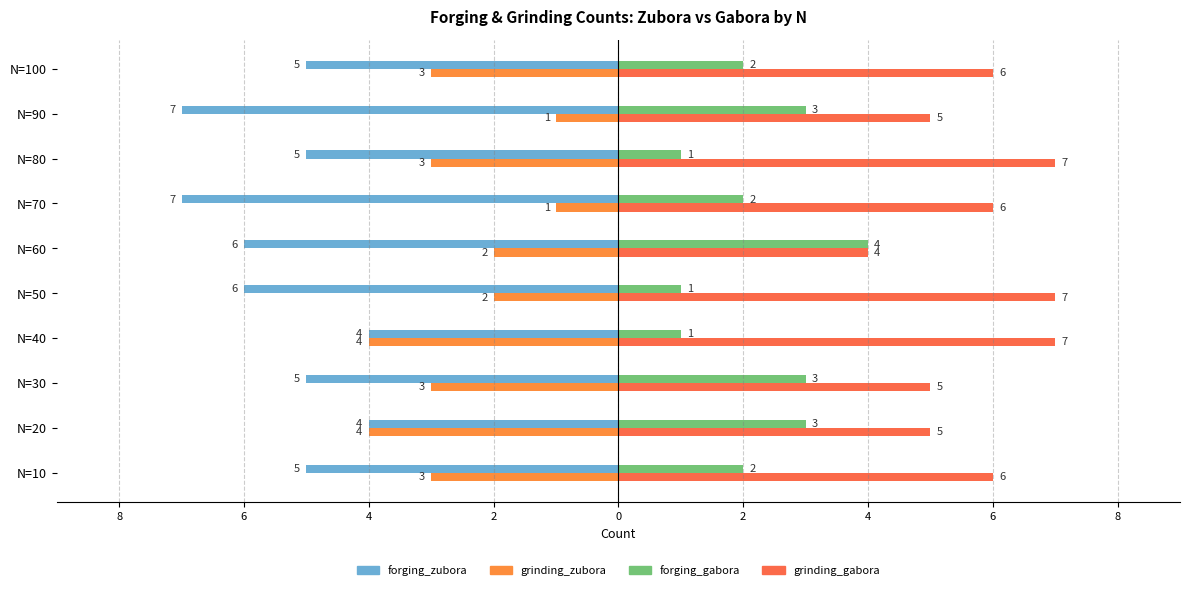

Reading right to left, transcribe all the data shown in this chart.

forging_zubora: -5	-7	-5	-7	-6	-6	-4	-5	-4	-5
grinding_zubora: -3	-1	-3	-1	-2	-2	-4	-3	-4	-3
forging_gabora: 2	3	1	2	4	1	1	3	3	2
grinding_gabora: 6	5	7	6	4	7	7	5	5	6